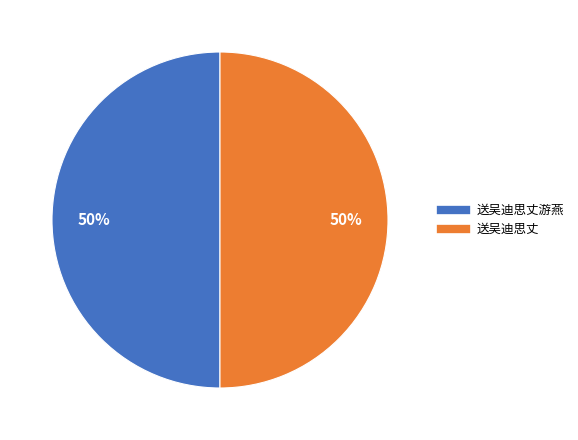

Count the number of slices in the pie.

2